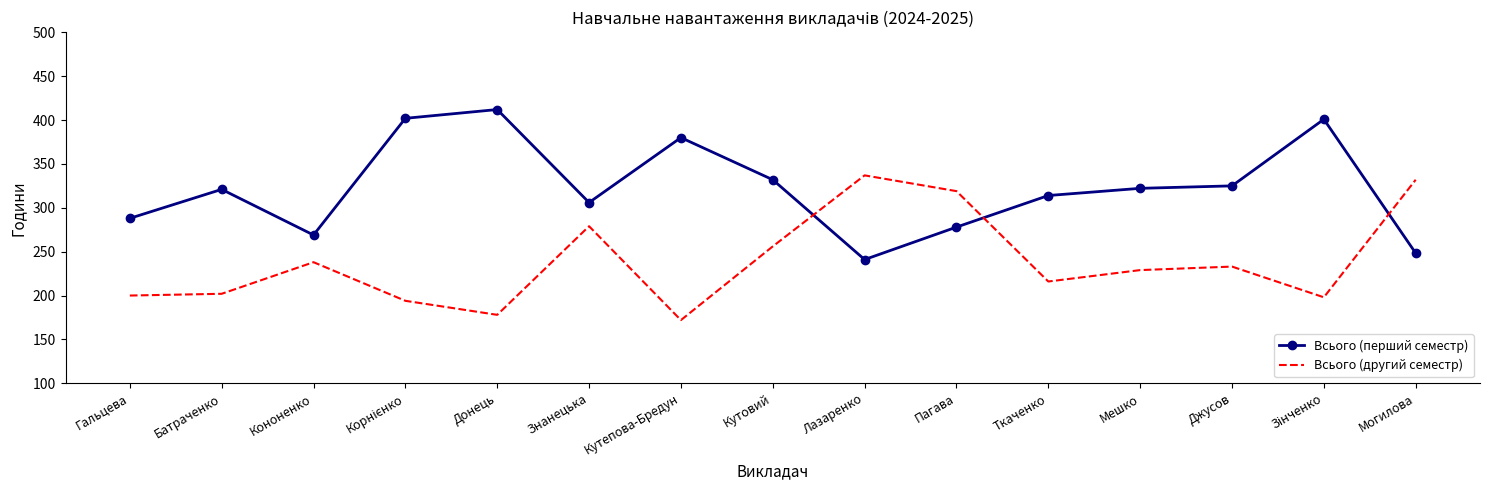

What is the difference between the maximum and minimum values in the Всього (перший семестр) series?

171.0